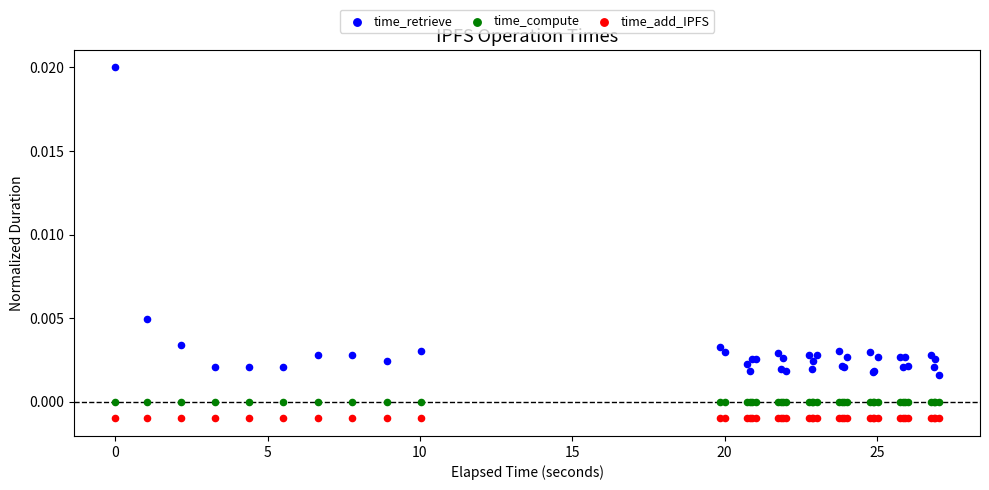

Which series contains the highest Y value?

time_retrieve